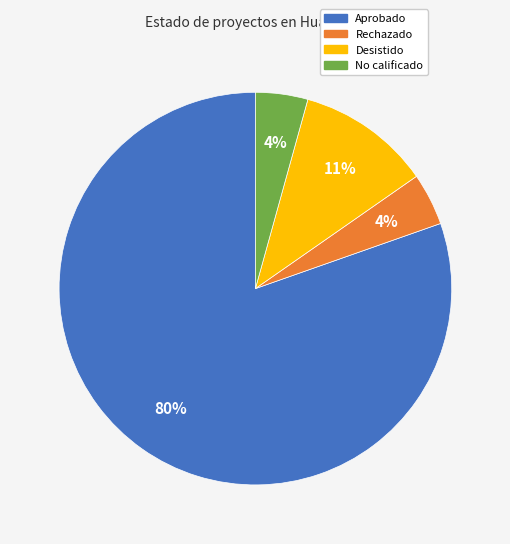

Which has a higher value, Desistido or Rechazado?

Desistido